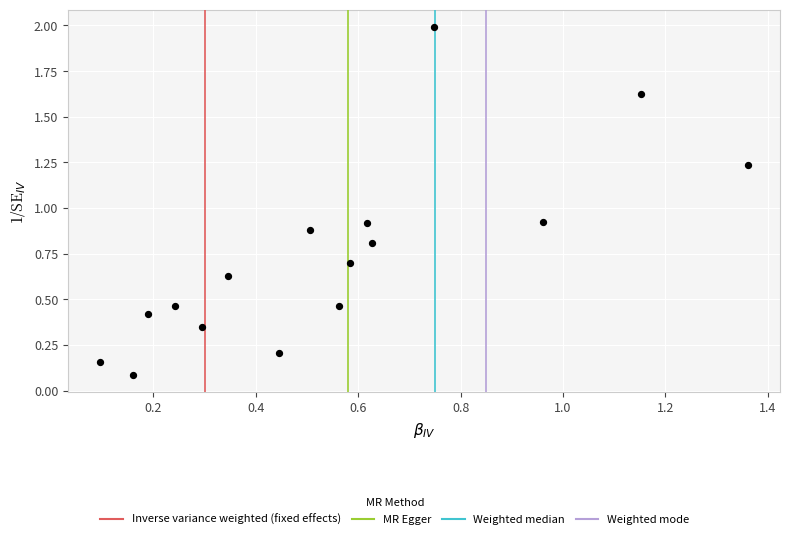

What is the range of Y values (max minus min)?

1.9